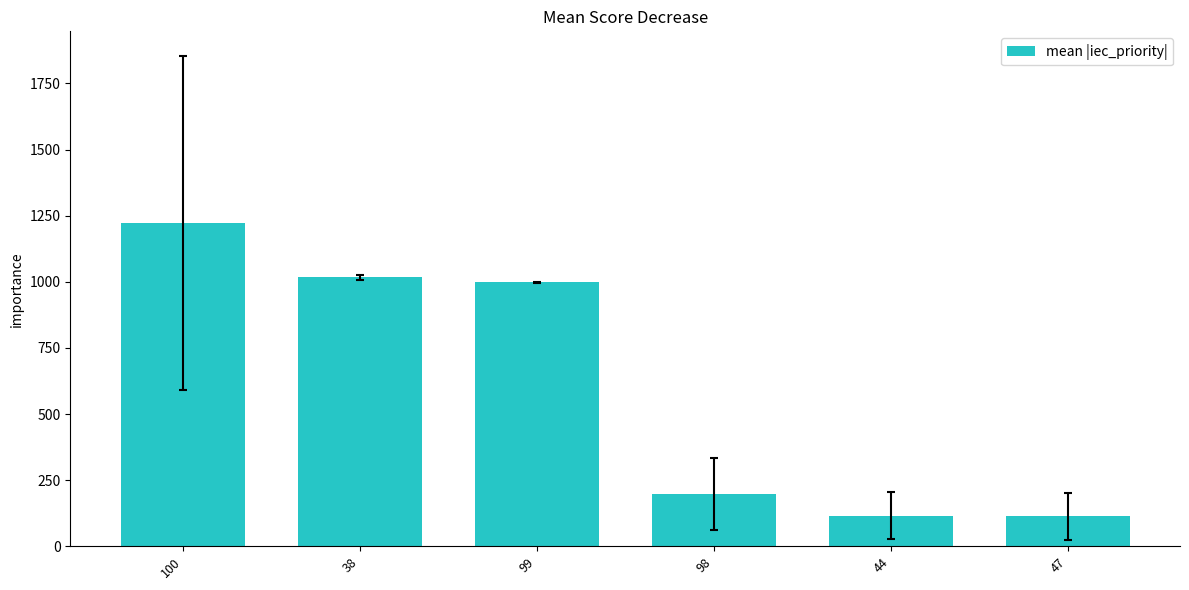

True or false: the data shows 423.4 at 99.

False